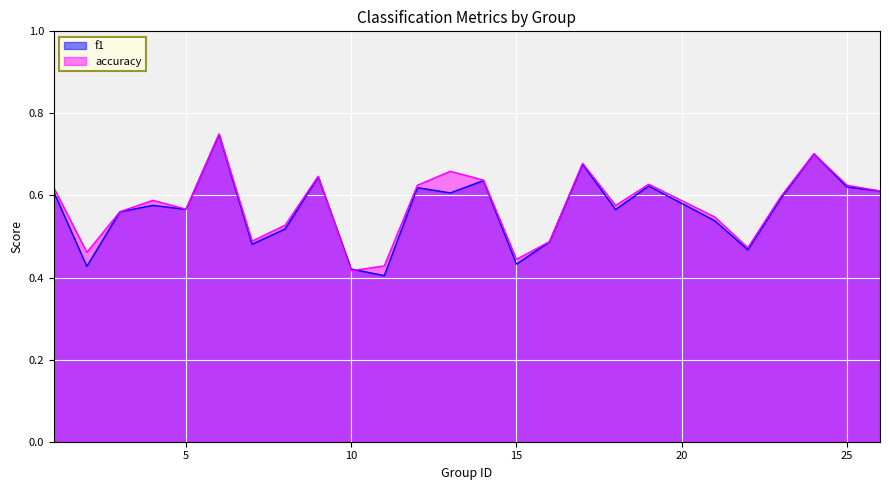

At which label does f1 reach its minimum?

11